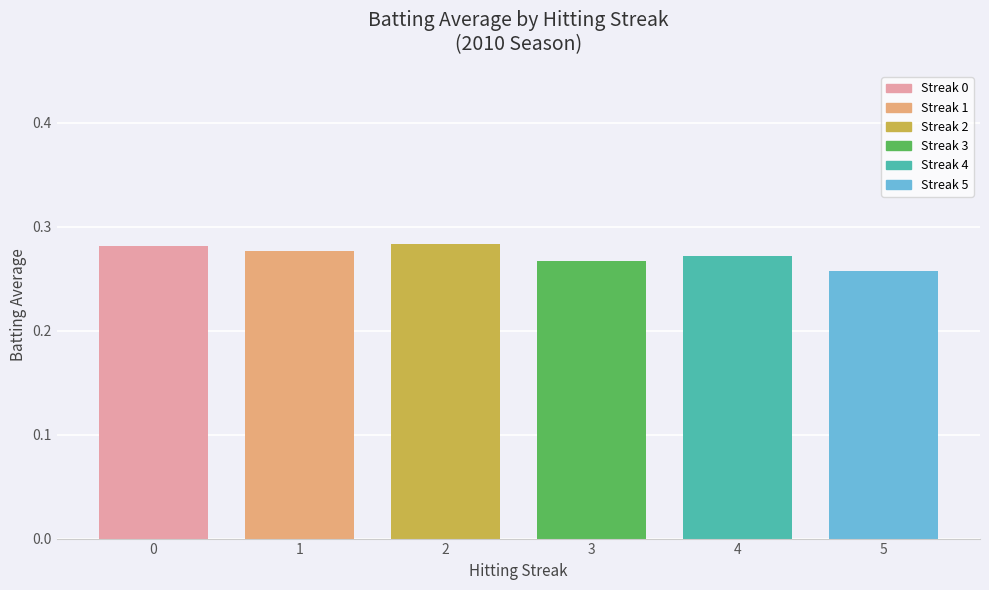

Count the values in the range 0 to 1.

6